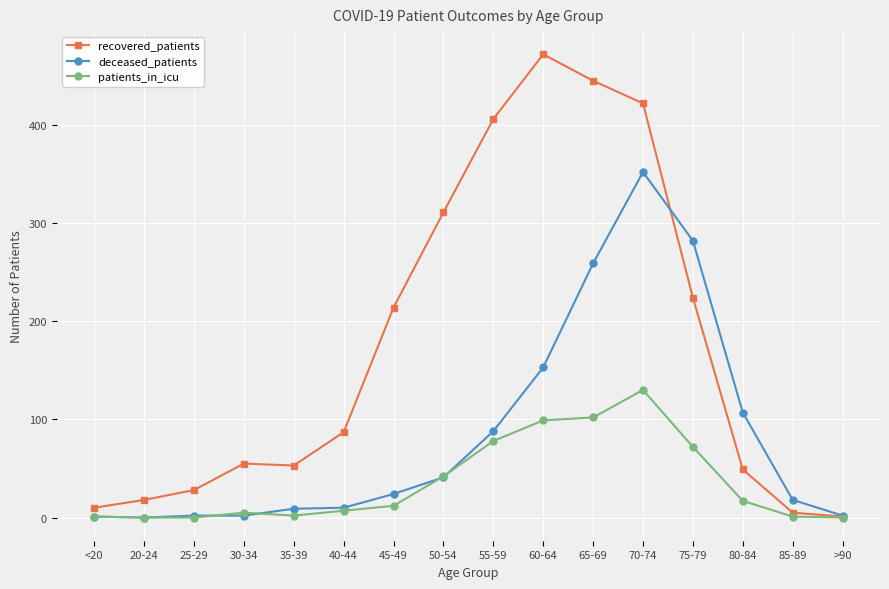

What is the average value of the patients_in_icu series?

36